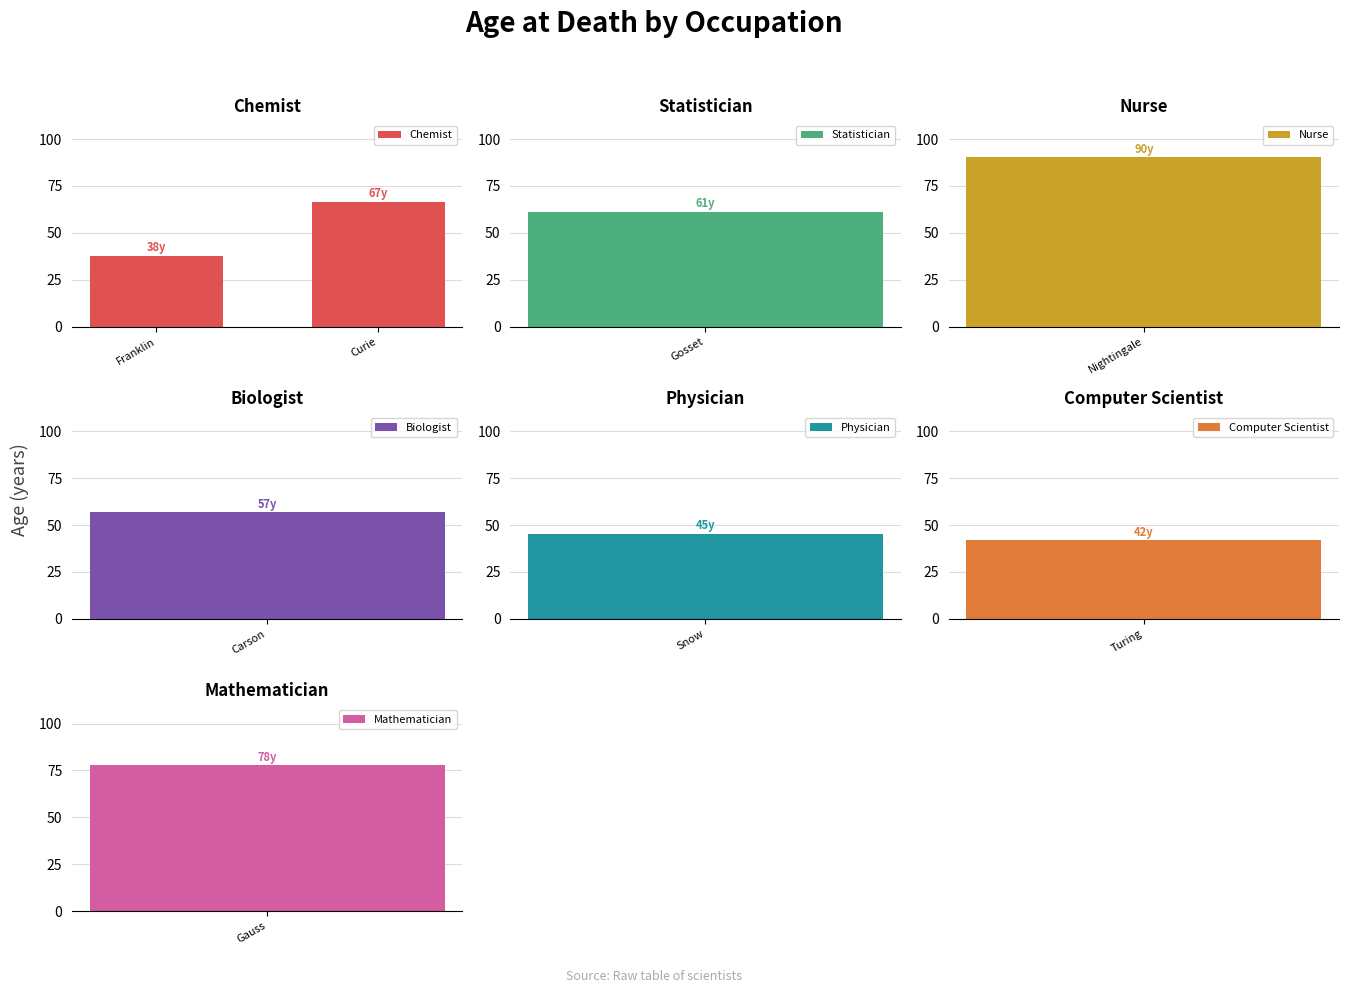

What is the label of the 2nd bar from the left?

Curie